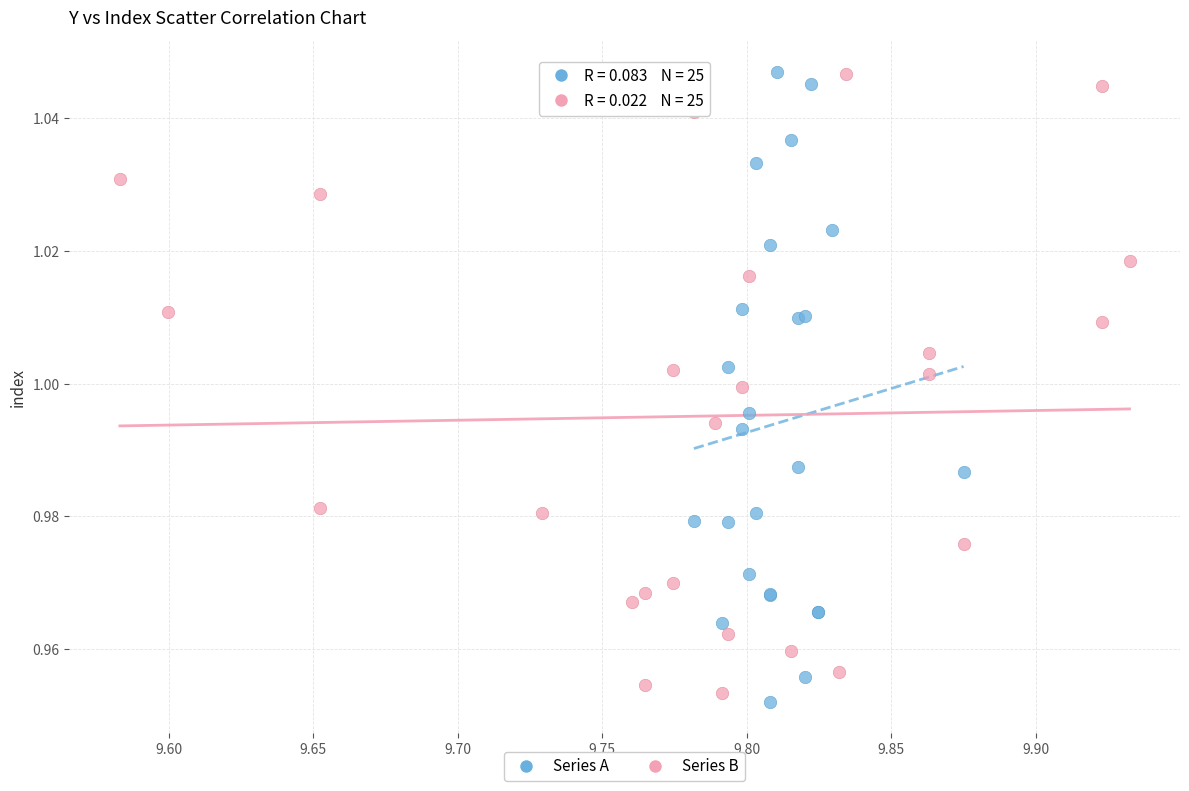

Which series has the widest spread of Y values?

Series A